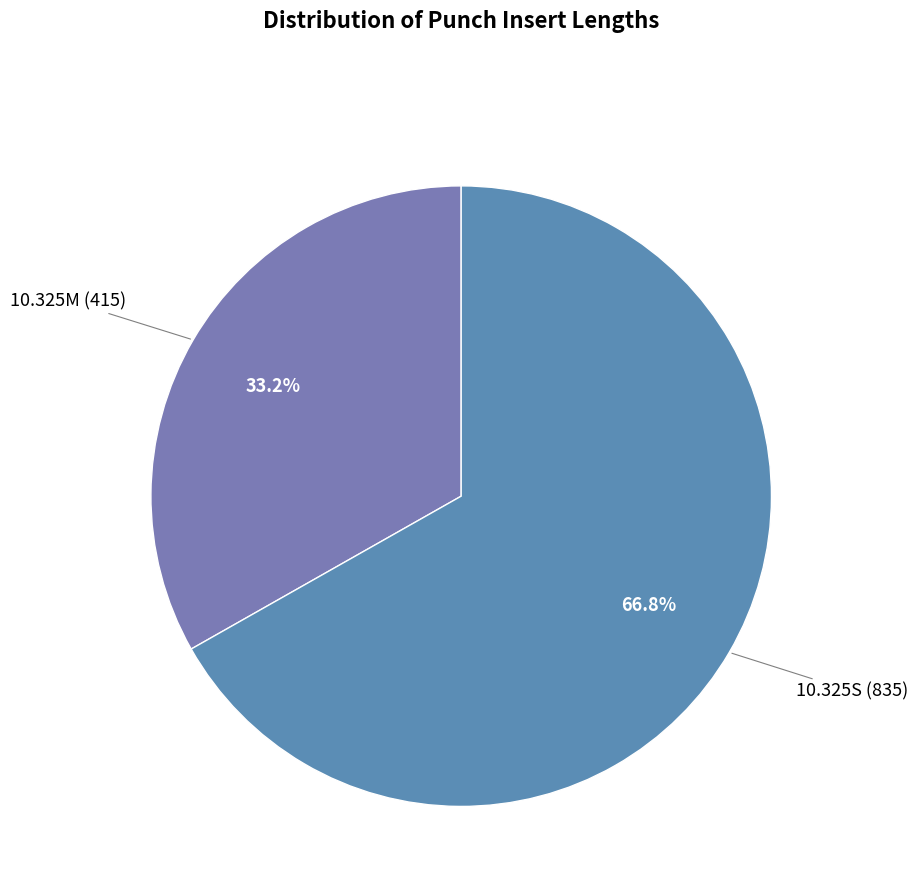

Rank the categories by value from lowest to highest.

10.325M, 10.325S